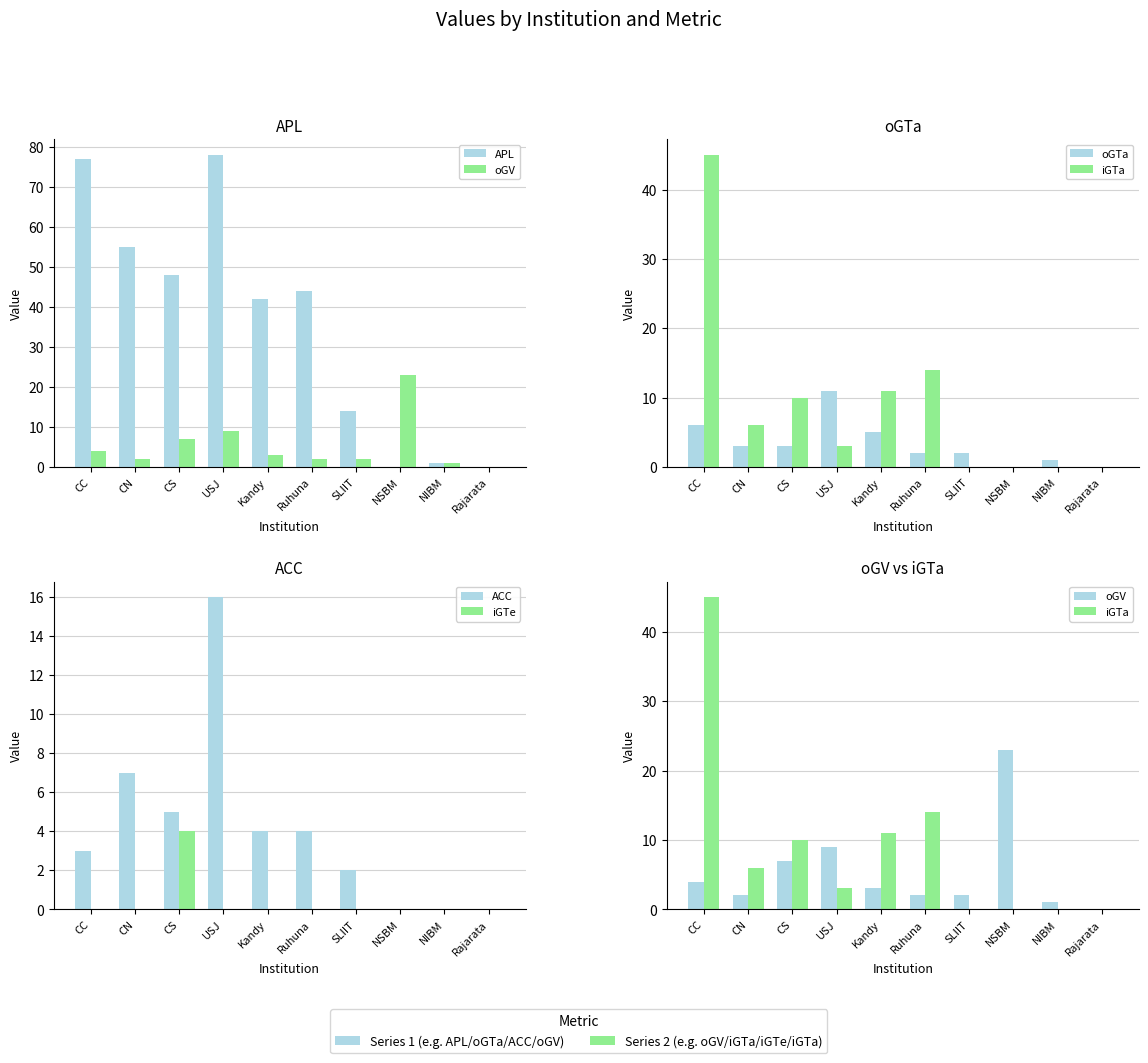

What is the sum of all iGTa values?

89